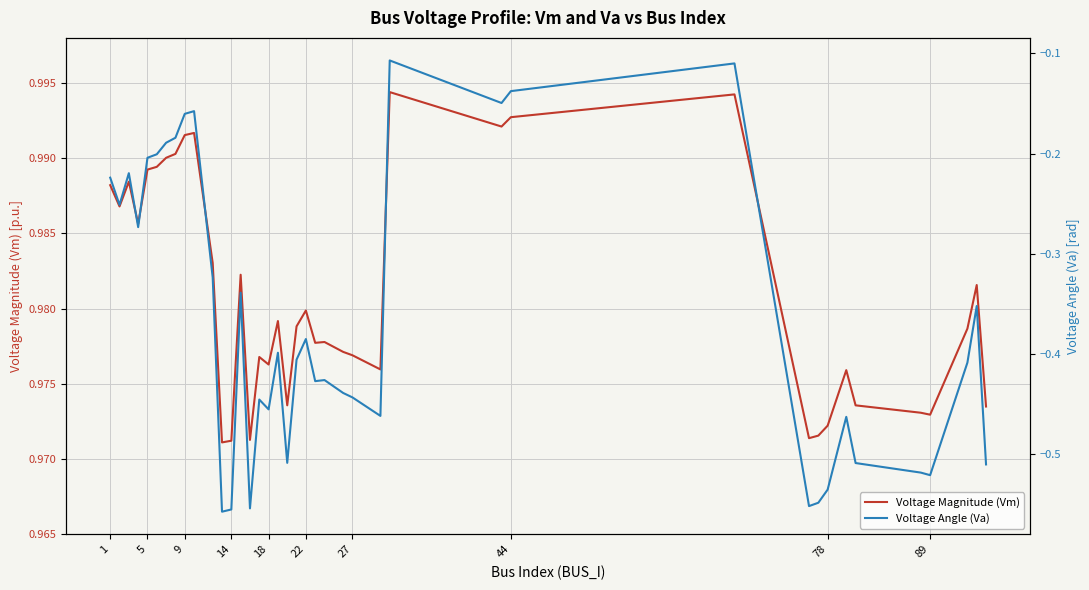

What are all the series names shown in the legend?

Voltage Magnitude (Vm), Voltage Angle (Va)